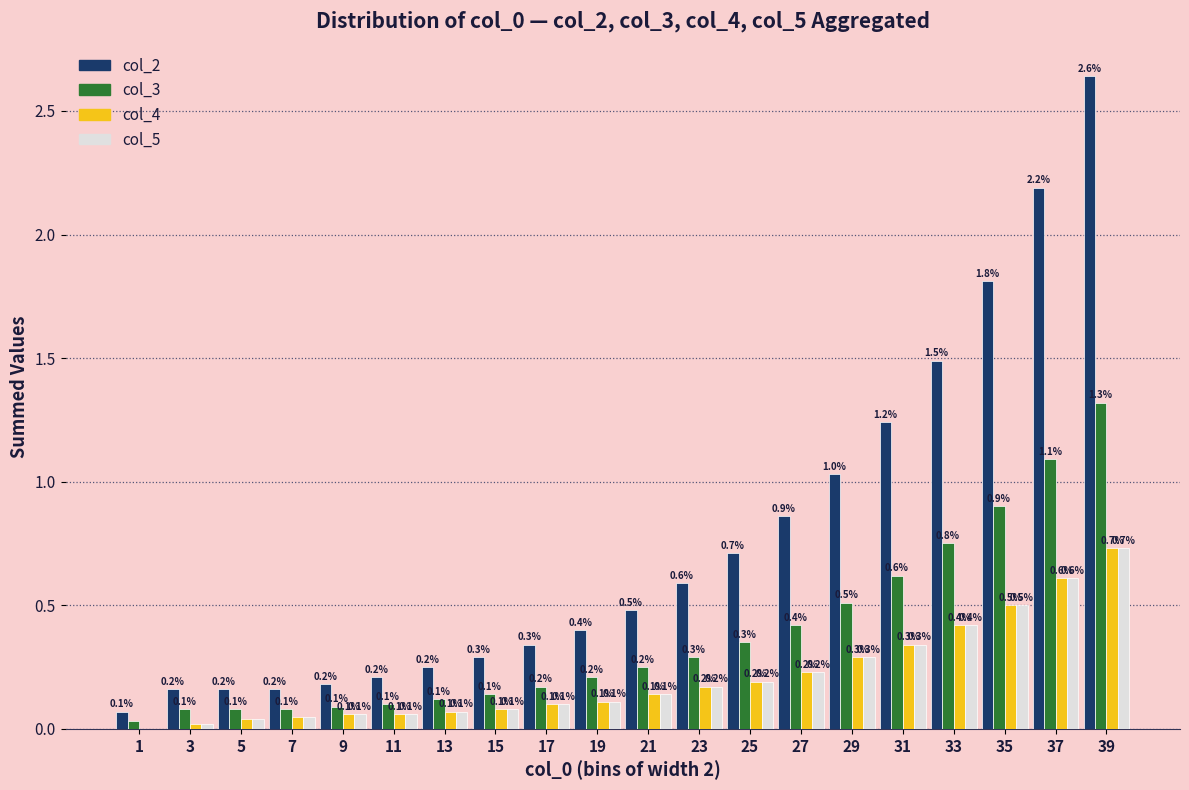

At which label is col_2 closest to 1?

29